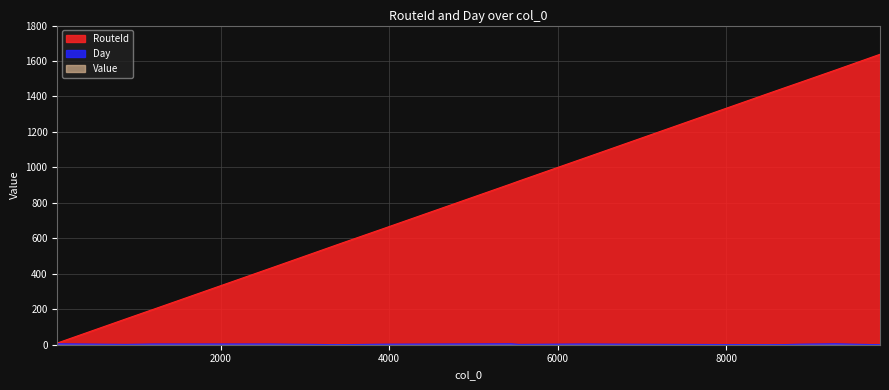

Which series has the largest total across all categories?

RouteId